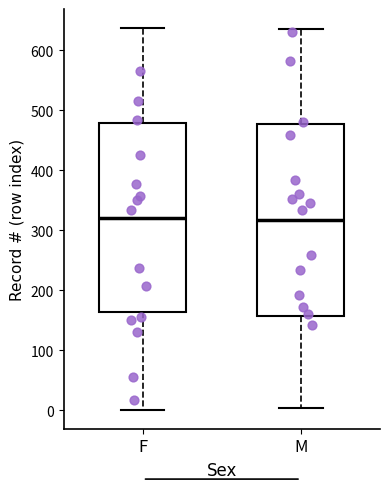

Where does the lower whisker of the box for M end on the y-axis? The values are not printed on the chart, so give them approximately, as read against the axis.

0